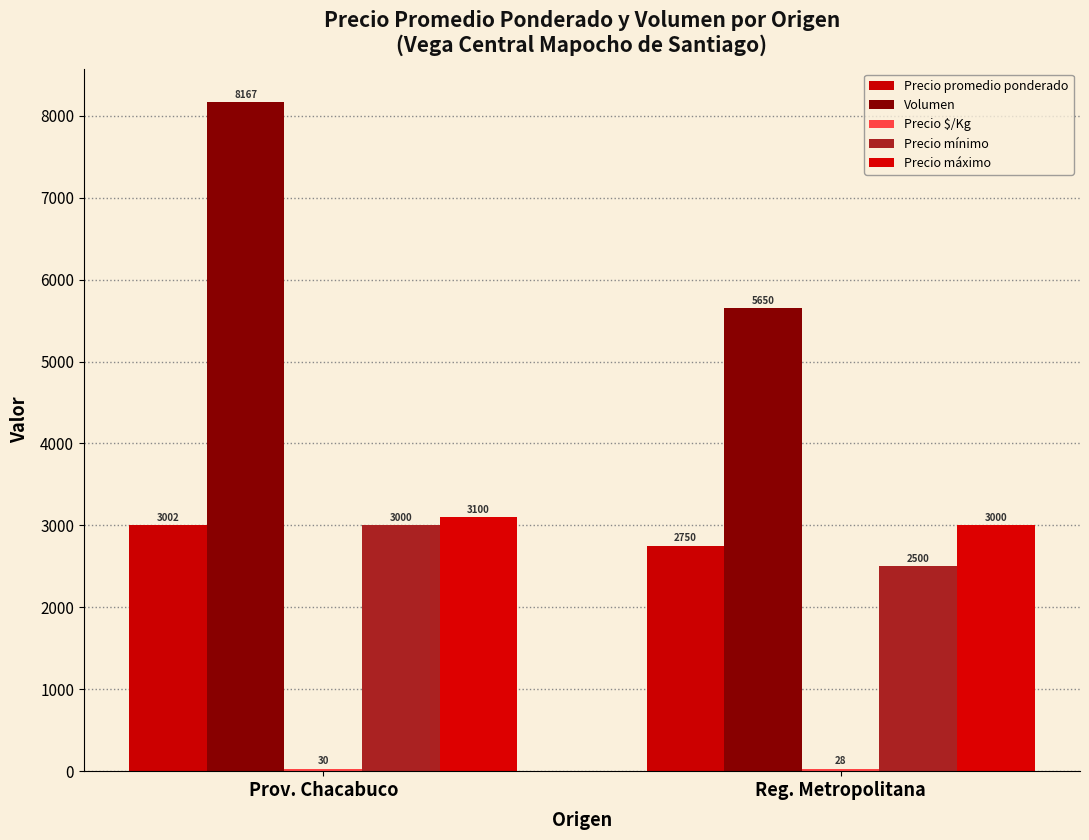

How many distinct data groups are displayed?

5